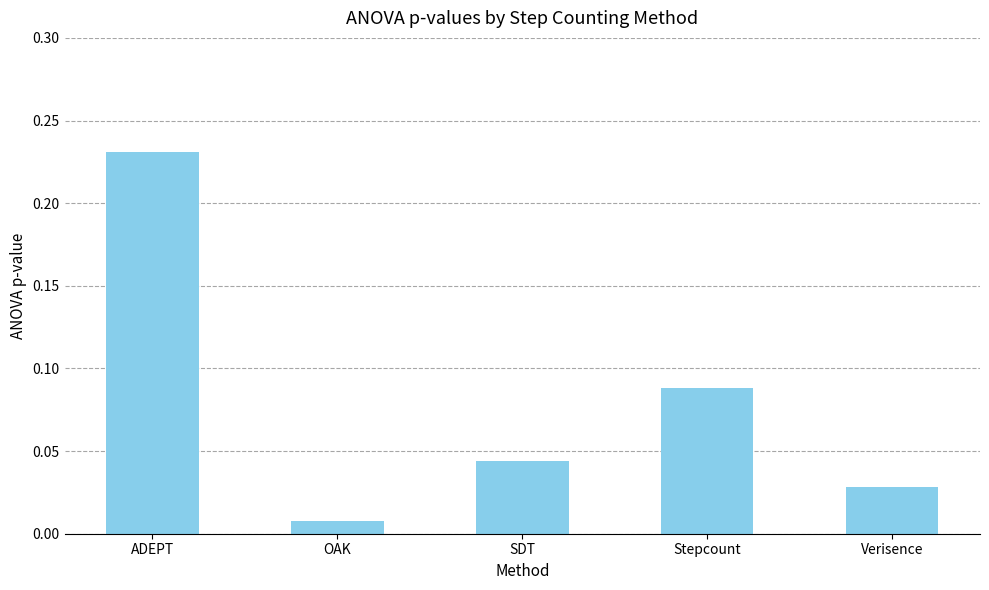

True or false: the data shows 0.1 at ADEPT.

False